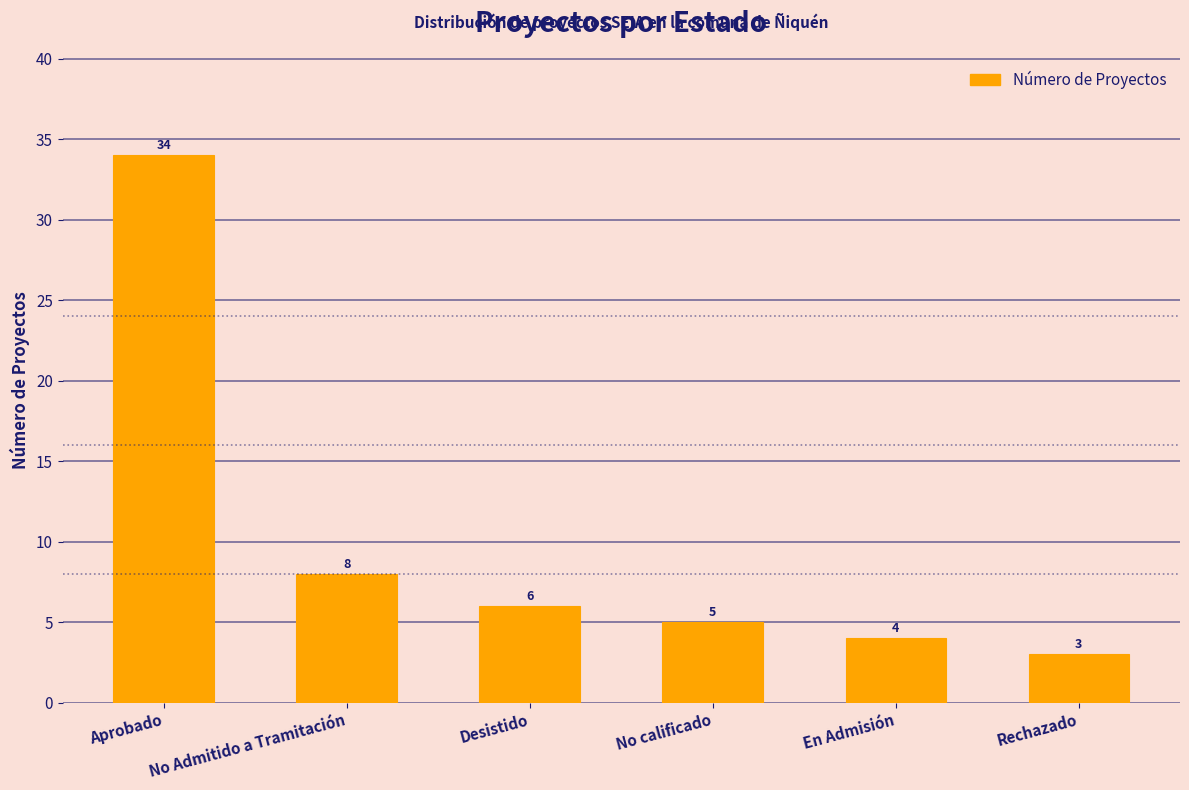

Reading left to right, transcribe all the data shown in this chart.

34	8	6	5	4	3